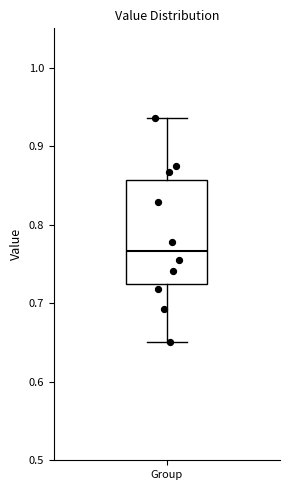

Transcribe this box plot: give where the median line is, the range the box spans, and where the two whiskers end, as read against the y-axis. The values are not printed on the chart, so give them approximately, as read against the axis.

median 0.77, box 0.72 to 0.86, whiskers 0.65 to 0.94